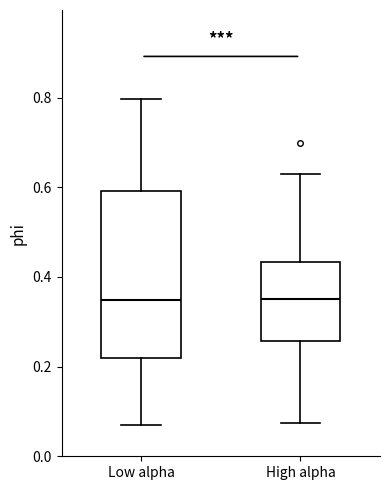

Which box is the tallest, from its lower edge to its upper edge?

Low alpha